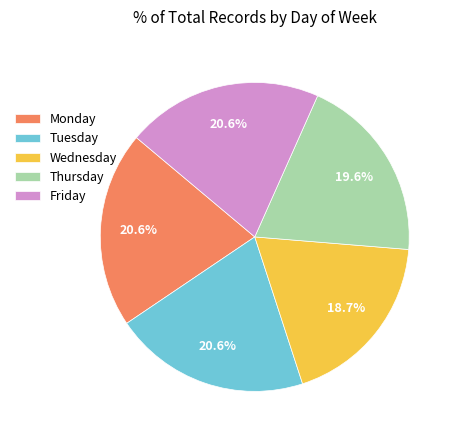

What percentage do Monday and Wednesday together represent?

39.3%